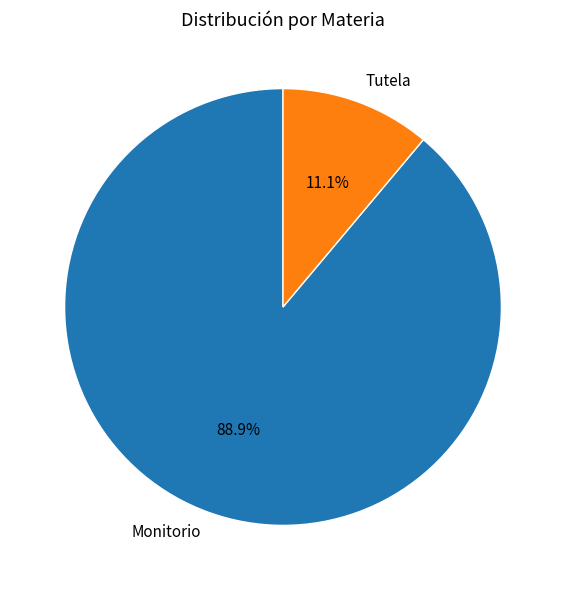

Which slice is the largest?

Monitorio